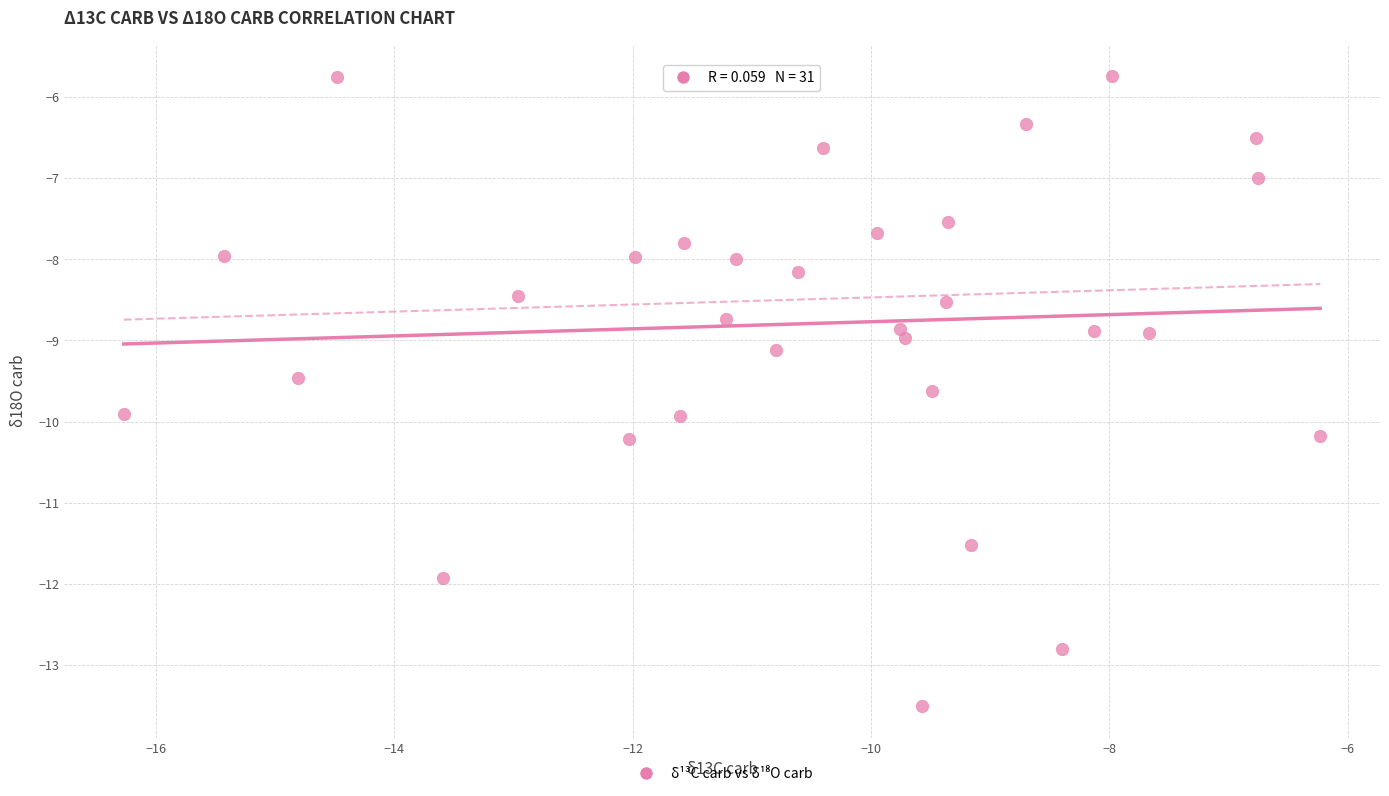

What is the range of Y values (max minus min)?

7.8